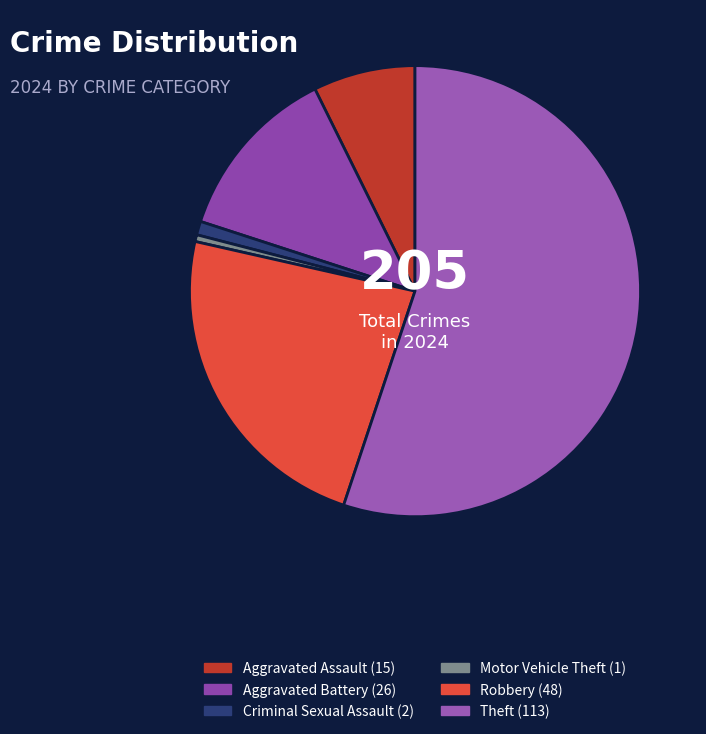

Does any single category account for the majority?

Yes